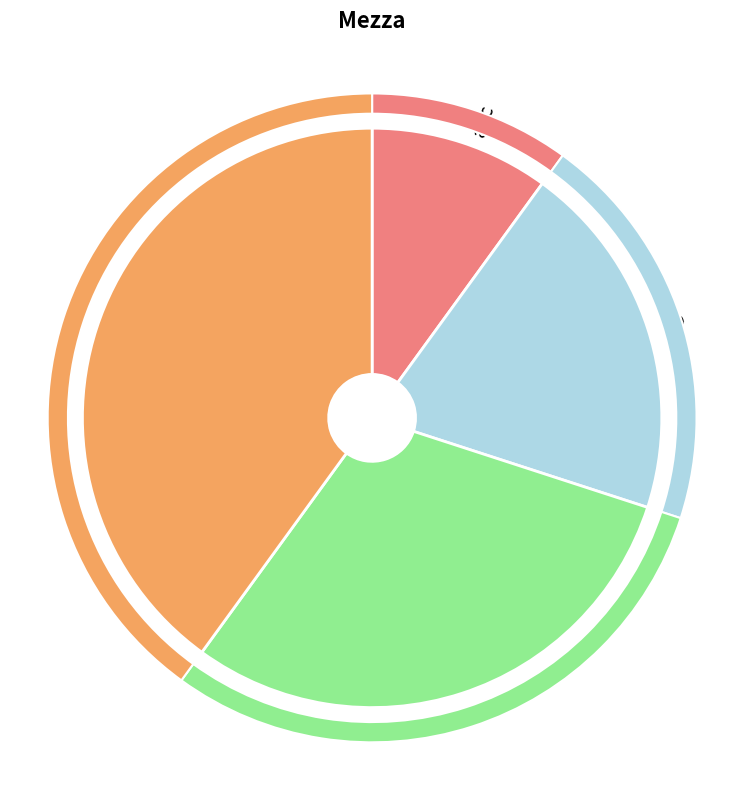

Rank the categories by value from lowest to highest.

abc, b, c, d